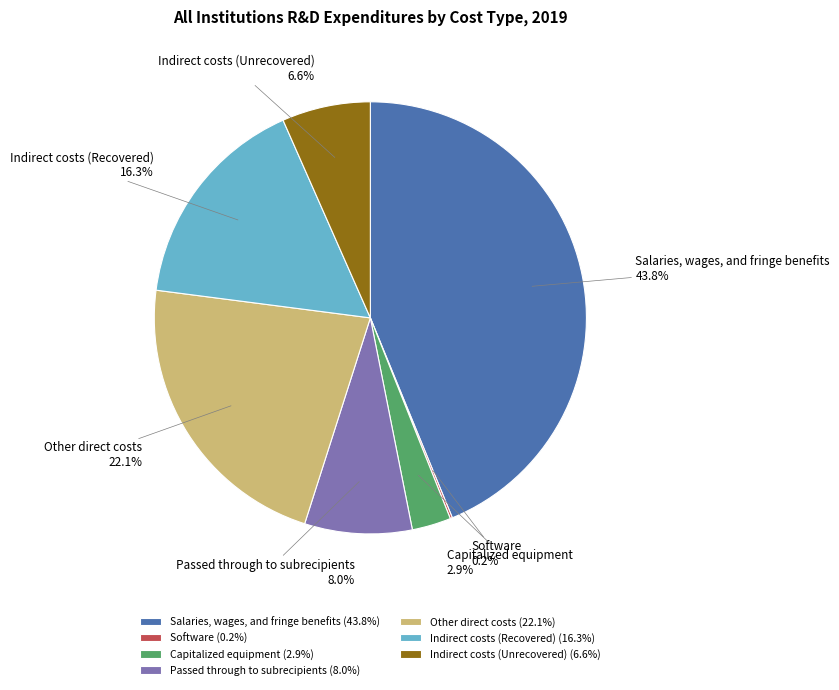

Between Other direct costs and Capitalized equipment, which is larger?

Other direct costs